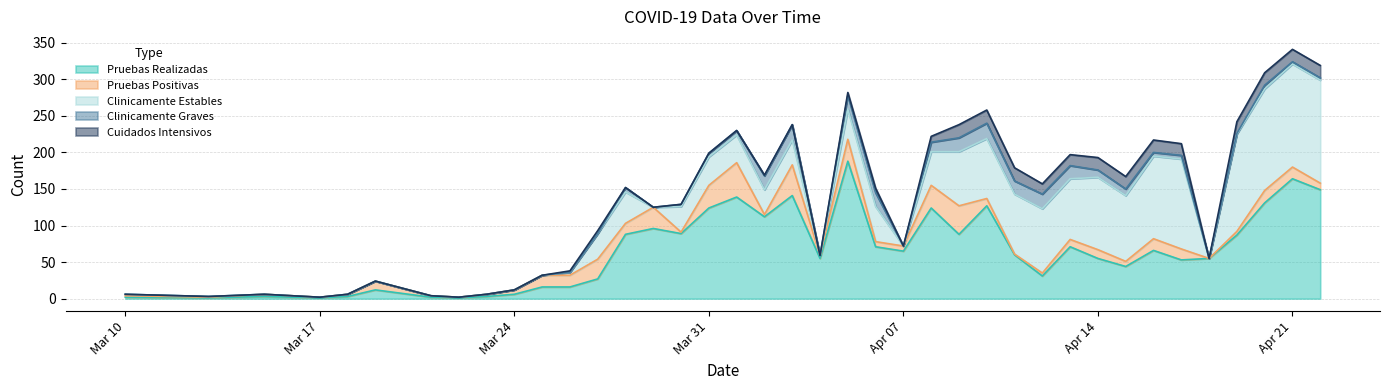

In Clinicamente Graves, how many points are lower than both neighbors (excluding endpoints)?

5